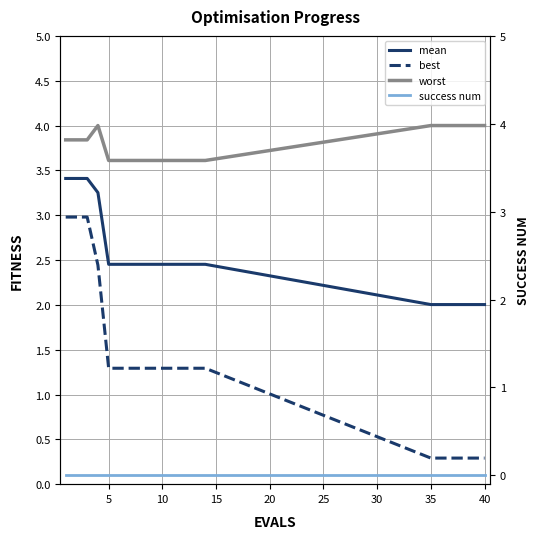

In worst, how many points are higher than both neighbors (excluding endpoints)?

1